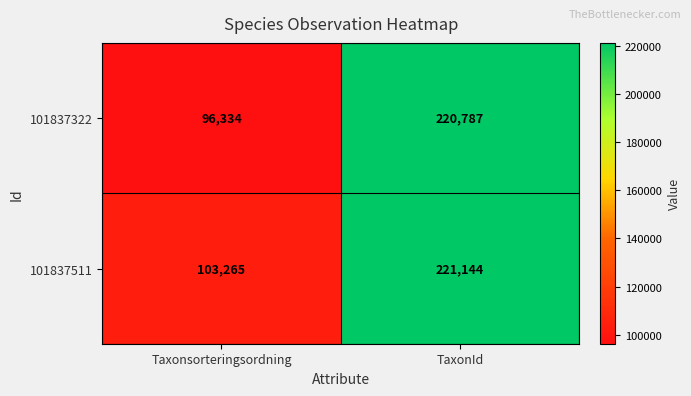

What is the difference between the 101837322 values at Taxonsorteringsordning and TaxonId?

124453